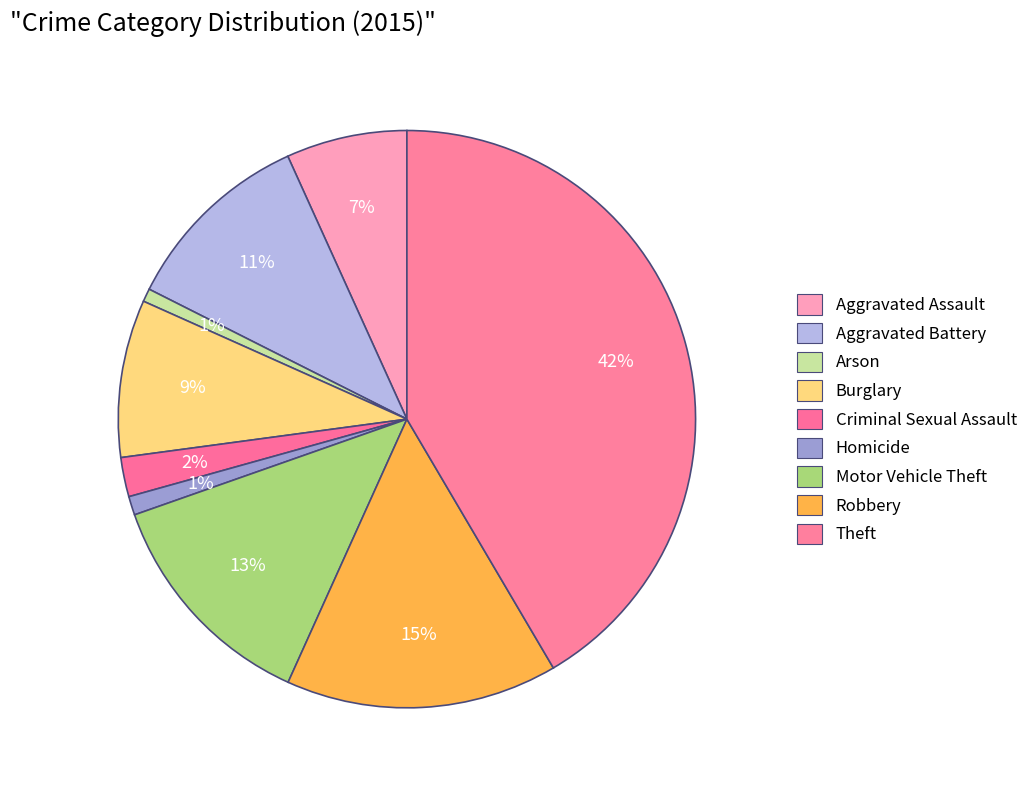

How many slices are in this pie chart?

9